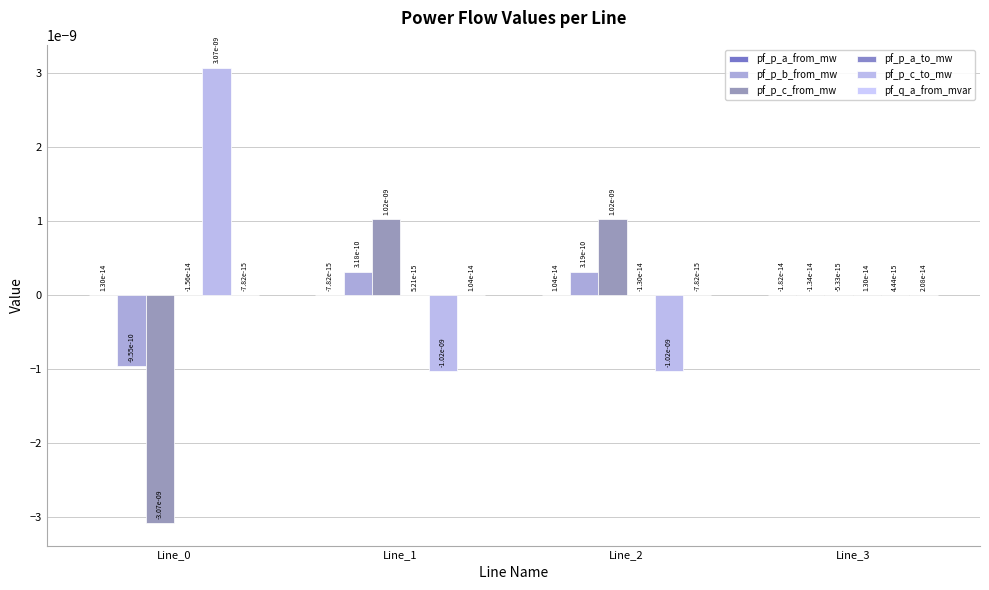

At which label does pf_p_a_from_mw first exceed 0?

Line_0